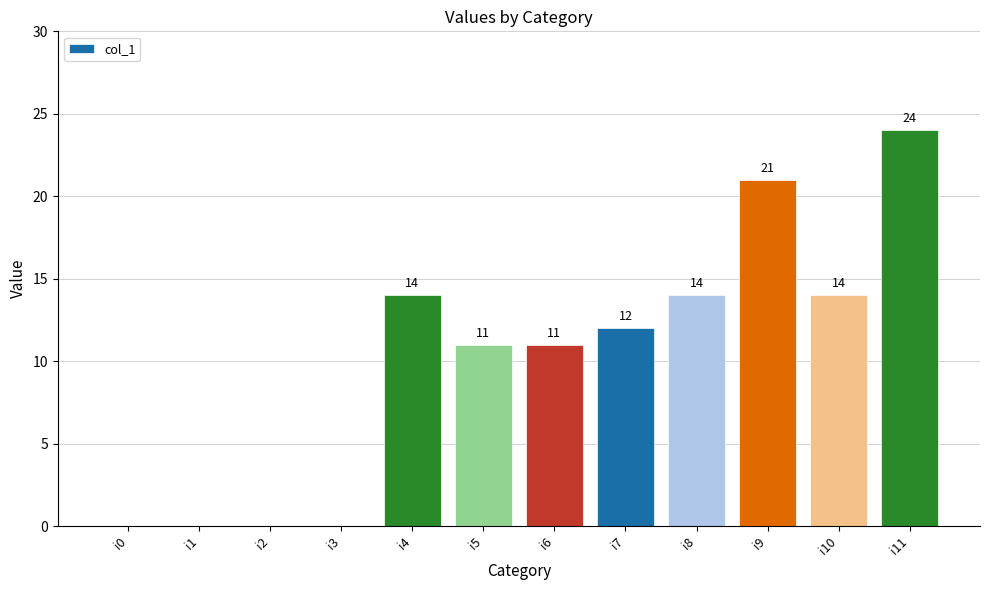

The chart shows a value of 21 at i8. True or false?

False